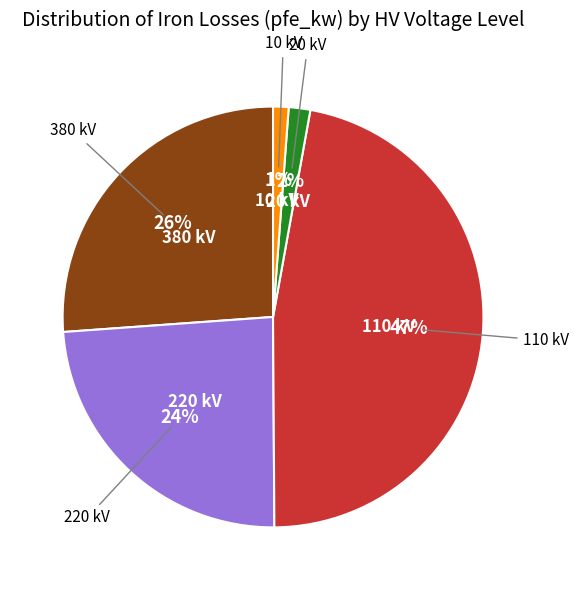

To the nearest percent, what is the average slice percentage?

20%